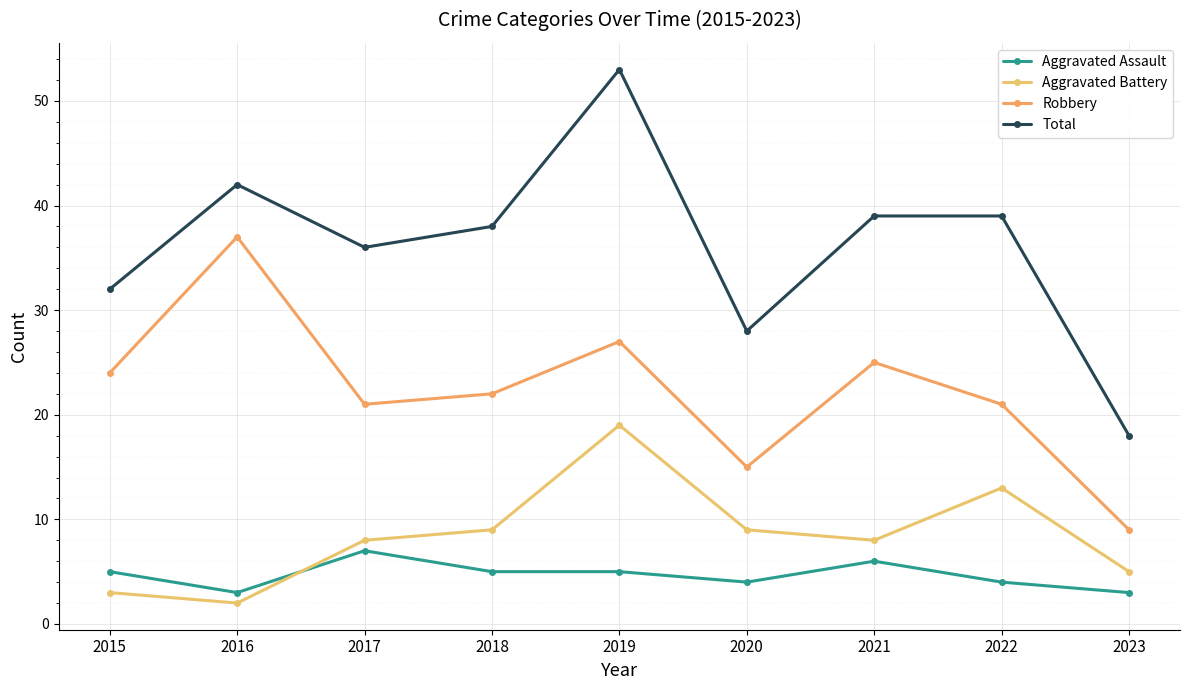

True or false: Total and Robbery cross at least once.

False